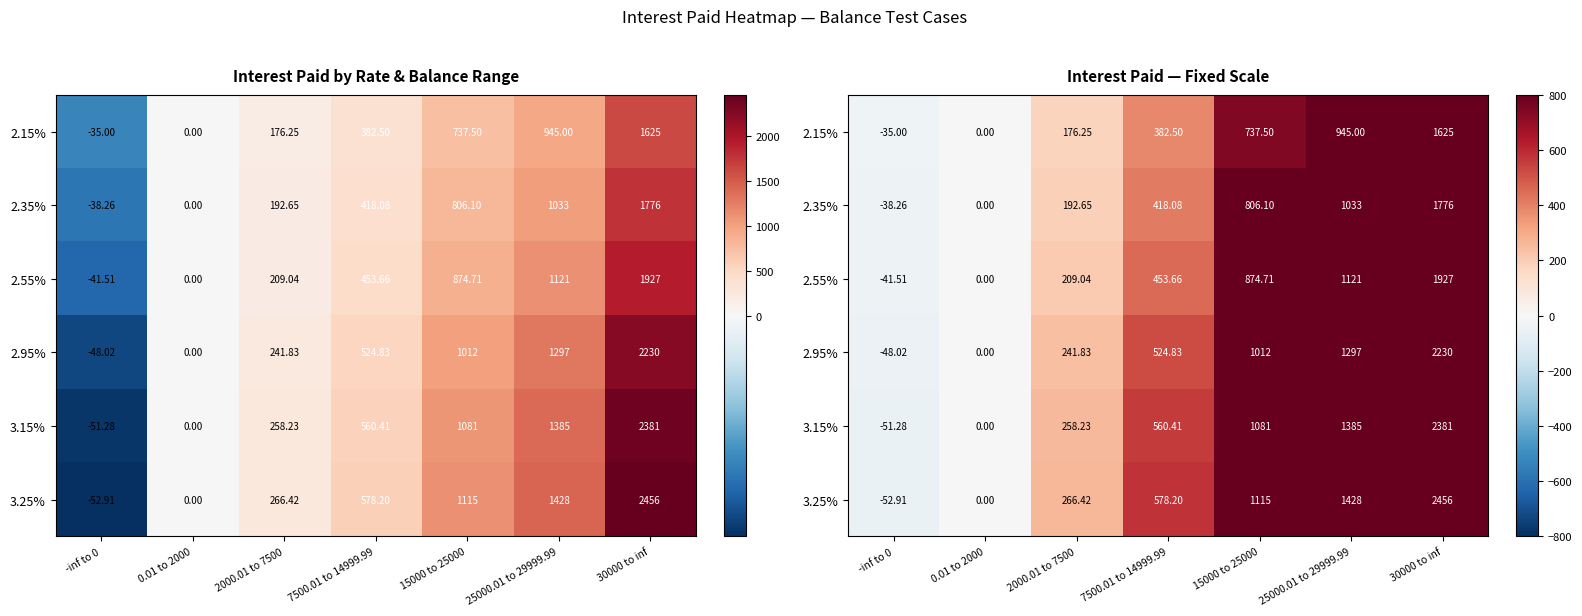

Is it true that 2.95% equals 0.0 at 0.01 to 2000?

True